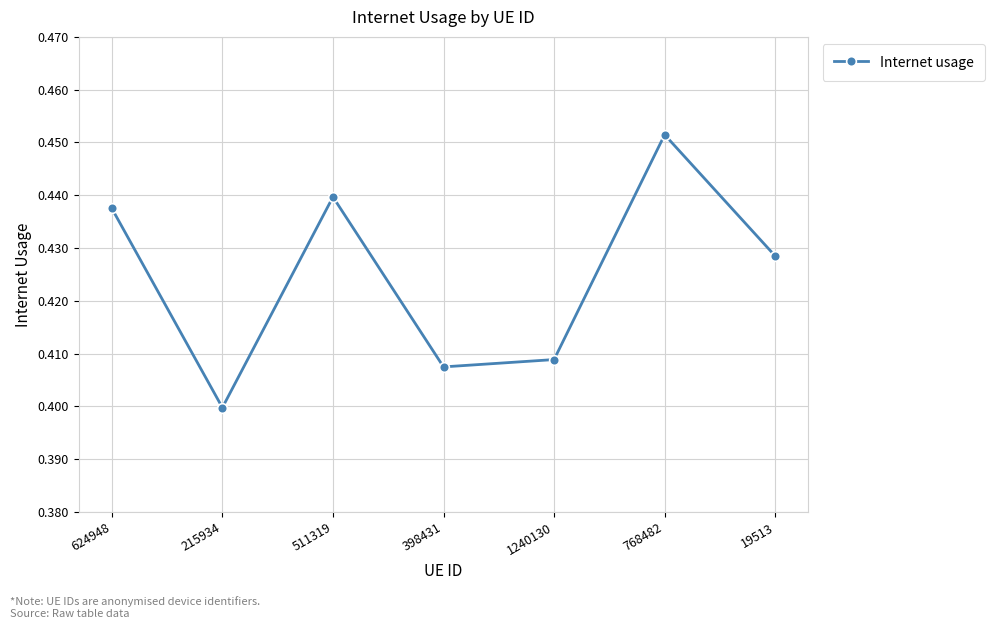

Is it true that the value at 511319 is 0.2?

False